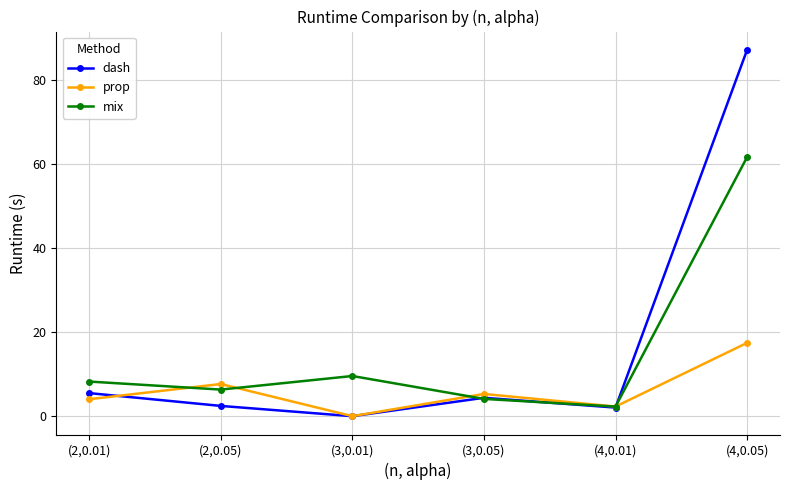

Is the value of mix at (3,0.01) greater than the value of prop at (4,0.01)?

Yes